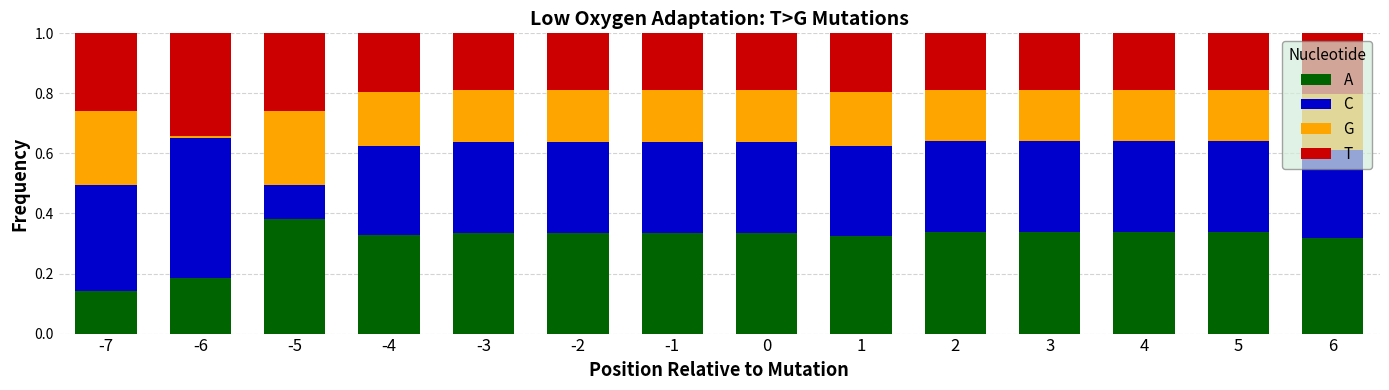

What are all the series names shown in the legend?

A, C, G, T